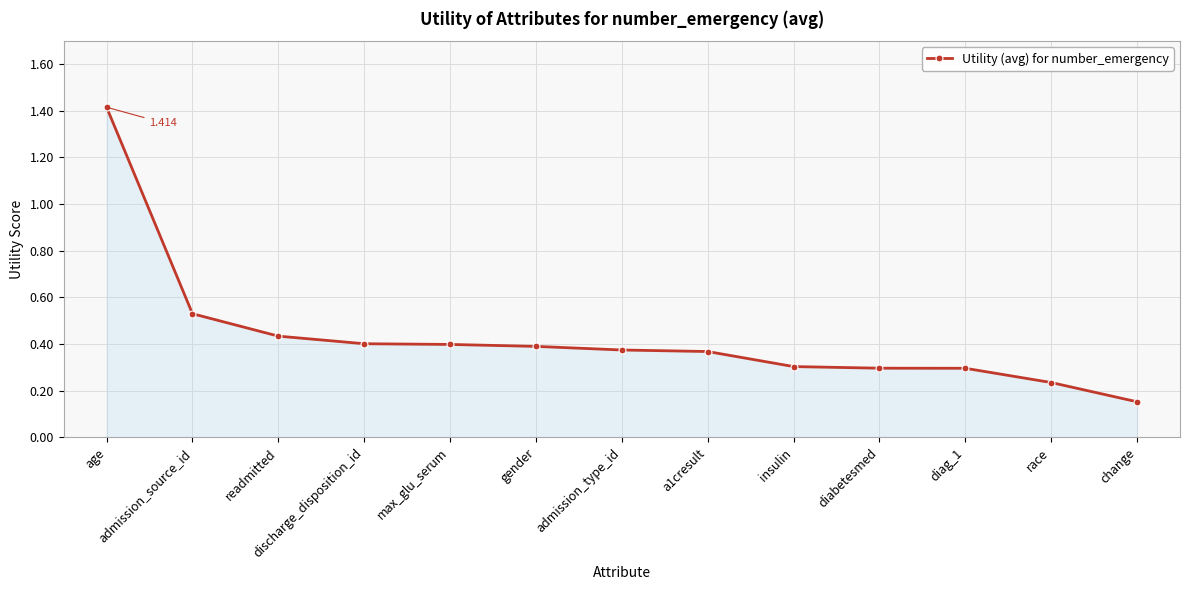

Count the values in the range 0 to 1.

12